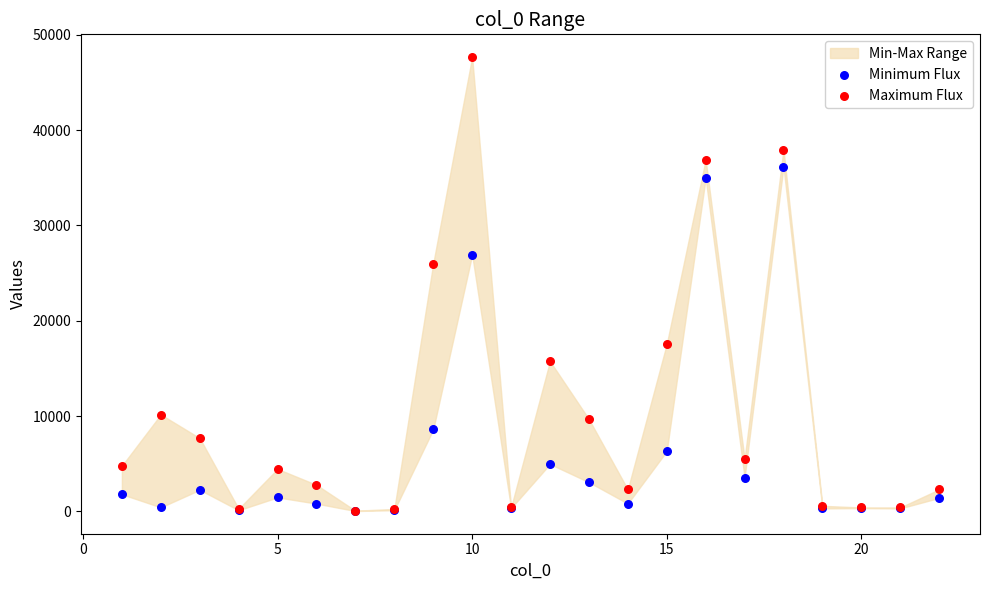

Across all series, what Y value is closest to 23846?

25997.3